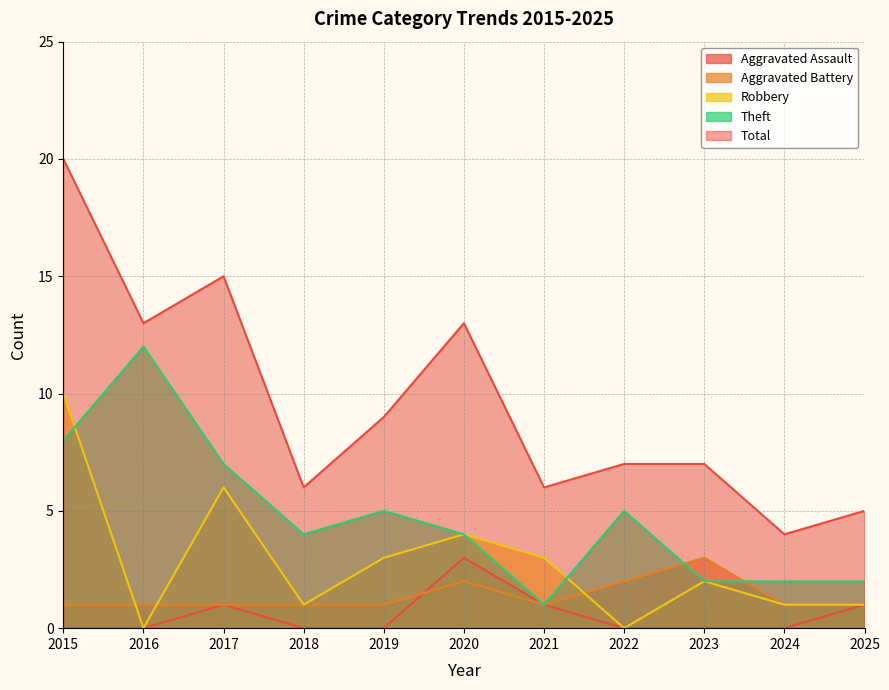

How many data points in Robbery are less than 2?

5